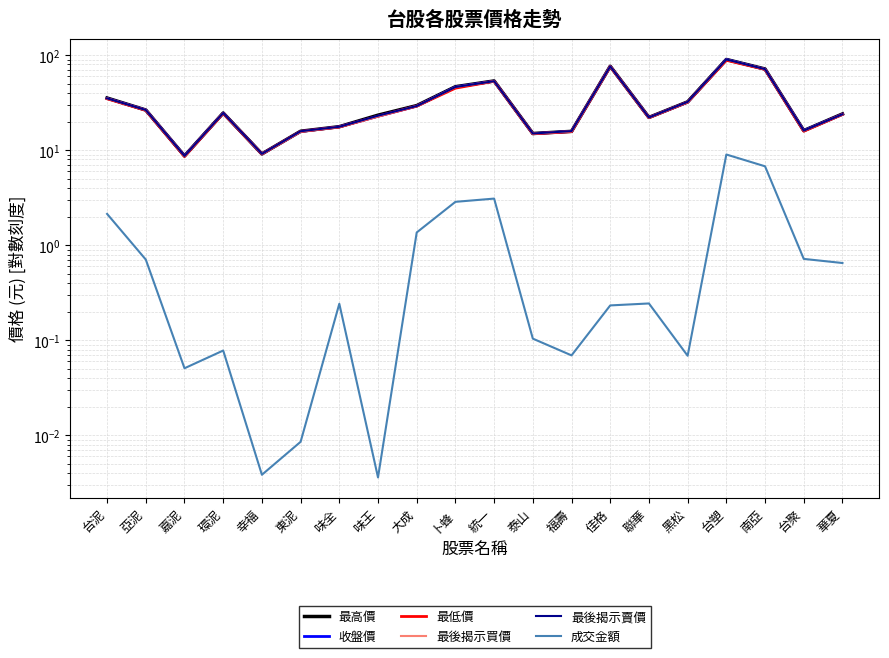

Reading left to right, transcribe all the data shown in this chart.

最高價: 35.5	26.5	8.7	24.6	9.2	15.8	17.7	23.4	29.5	46.6	53.6	15.0	15.8	76.5	22.1	32.3	90.2	71.6	16.1	24.1
收盤價: 35.1	26.5	8.7	24.6	9.2	15.8	17.6	22.8	29.1	46.2	53.3	14.9	15.8	76.2	22.1	32.1	90.1	71.2	16.1	23.9
最低價: 34.8	26.3	8.6	24.4	9.1	15.8	17.6	22.8	29.1	45.0	53.2	14.9	15.7	76.0	22.0	32.0	88.4	70.8	15.8	23.8
最後揭示買價: 35.1	26.4	8.7	24.6	9.1	15.7	17.6	22.7	29.1	46.2	53.2	14.9	15.8	76.1	22.1	32.1	90.0	71.2	16.1	23.9
最後揭示賣價: 35.1	26.5	8.7	24.6	9.2	15.8	17.6	23.1	29.2	46.2	53.3	15.0	15.9	76.2	22.1	32.3	90.1	71.3	16.1	23.9
成交金額: 2.1	0.7	0.1	0.1	0.0	0.0	0.2	0.0	1.4	2.9	3.1	0.1	0.1	0.2	0.2	0.1	9.0	6.8	0.7	0.7